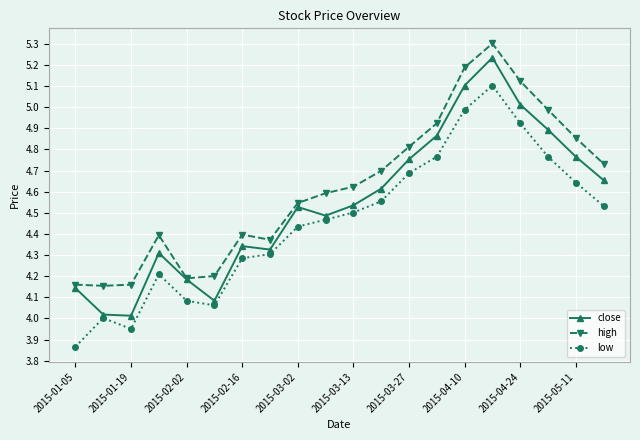

List the series in order of their overall mean, highest first.

high, close, low